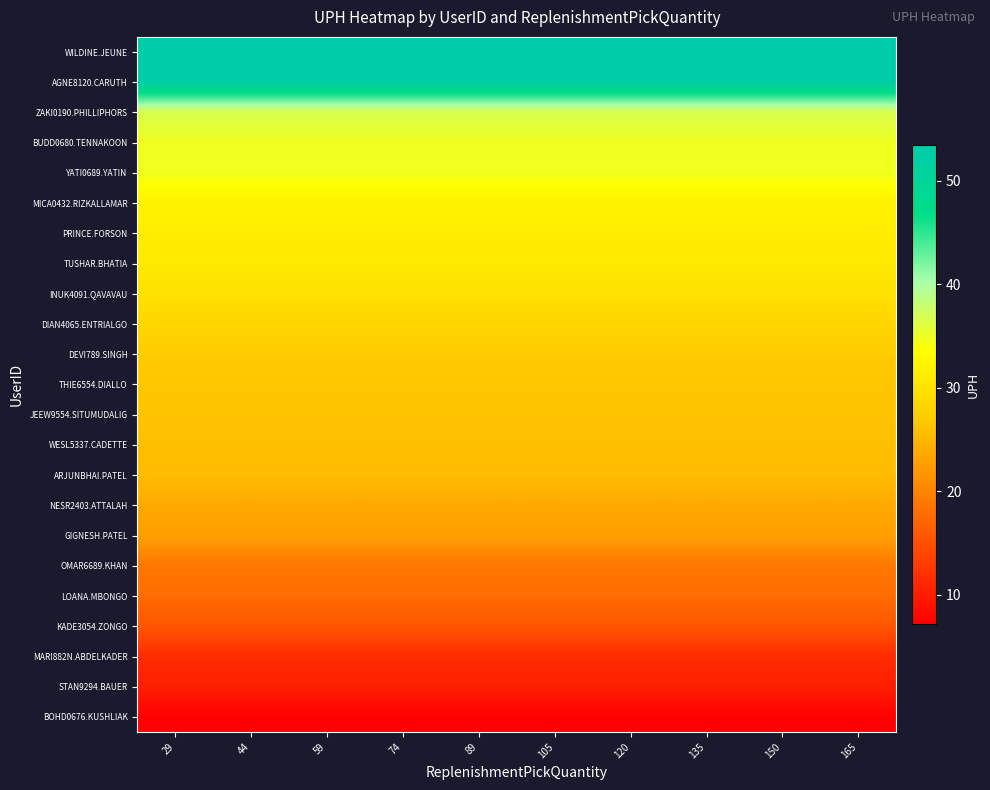

Reading left to right, transcribe all the data shown in this chart.

BOHD0676.KUSHLIAK: 29=7.2	44=7.2	59=7.2	74=7.2	89=7.2	105=7.2	120=7.2	135=7.2	150=7.2	165=7.2
STAN9294.BAUER: 29=10.3	44=10.3	59=10.3	74=10.3	89=10.3	105=10.3	120=10.3	135=10.3	150=10.3	165=10.3
MARI882N.ABDELKADER: 29=11.5	44=11.5	59=11.5	74=11.5	89=11.5	105=11.5	120=11.5	135=11.5	150=11.5	165=11.5
KADE3054.ZONGO: 29=15.5	44=15.5	59=15.5	74=15.5	89=15.5	105=15.5	120=15.5	135=15.5	150=15.5	165=15.5
LOANA.MBONGO: 29=17.7	44=17.7	59=17.7	74=17.7	89=17.7	105=17.7	120=17.7	135=17.7	150=17.7	165=17.7
OMAR6689.KHAN: 29=19.0	44=19.0	59=19.0	74=19.0	89=19.0	105=19.0	120=19.0	135=19.0	150=19.0	165=19.0
GIGNESH.PATEL: 29=22.7	44=22.7	59=22.7	74=22.7	89=22.7	105=22.7	120=22.7	135=22.7	150=22.7	165=22.7
NESR2403.ATTALAH: 29=23.6	44=23.6	59=23.6	74=23.6	89=23.6	105=23.6	120=23.6	135=23.6	150=23.6	165=23.6
ARJUNBHAI.PATEL: 29=25.5	44=25.5	59=25.5	74=25.5	89=25.5	105=25.5	120=25.5	135=25.5	150=25.5	165=25.5
WESL5337.CADETTE: 29=25.8	44=25.8	59=25.8	74=25.8	89=25.8	105=25.8	120=25.8	135=25.8	150=25.8	165=25.8
JEEW9554.SITUMUDALIG: 29=26.1	44=26.1	59=26.1	74=26.1	89=26.1	105=26.1	120=26.1	135=26.1	150=26.1	165=26.1
THIE6554.DIALLO: 29=26.4	44=26.4	59=26.4	74=26.4	89=26.4	105=26.4	120=26.4	135=26.4	150=26.4	165=26.4
DEVI789.SINGH: 29=27.0	44=27.0	59=27.0	74=27.0	89=27.0	105=27.0	120=27.0	135=27.0	150=27.0	165=27.0
DIAN4065.ENTRIALGO: 29=28.3	44=28.3	59=28.3	74=28.3	89=28.3	105=28.3	120=28.3	135=28.3	150=28.3	165=28.3
INUK4091.QAVAVAU: 29=29.8	44=29.8	59=29.8	74=29.8	89=29.8	105=29.8	120=29.8	135=29.8	150=29.8	165=29.8
TUSHAR.BHATIA: 29=30.8	44=30.8	59=30.8	74=30.8	89=30.8	105=30.8	120=30.8	135=30.8	150=30.8	165=30.8
PRINCE.FORSON: 29=31.4	44=31.4	59=31.4	74=31.4	89=31.4	105=31.4	120=31.4	135=31.4	150=31.4	165=31.4
MICA0432.RIZKALLAMAR: 29=32.0	44=32.0	59=32.0	74=32.0	89=32.0	105=32.0	120=32.0	135=32.0	150=32.0	165=32.0
YATI0689.YATIN: 29=34.8	44=34.8	59=34.8	74=34.8	89=34.8	105=34.8	120=34.8	135=34.8	150=34.8	165=34.8
BUDD0680.TENNAKOON: 29=34.8	44=34.8	59=34.8	74=34.8	89=34.8	105=34.8	120=34.8	135=34.8	150=34.8	165=34.8
ZAKI0190.PHILLIPHORS: 29=36.7	44=36.7	59=36.7	74=36.7	89=36.7	105=36.7	120=36.7	135=36.7	150=36.7	165=36.7
AGNE8120.CARUTH: 29=52.8	44=52.8	59=52.8	74=52.8	89=52.8	105=52.8	120=52.8	135=52.8	150=52.8	165=52.8
WILDINE.JEUNE: 29=53.5	44=53.5	59=53.5	74=53.5	89=53.5	105=53.5	120=53.5	135=53.5	150=53.5	165=53.5